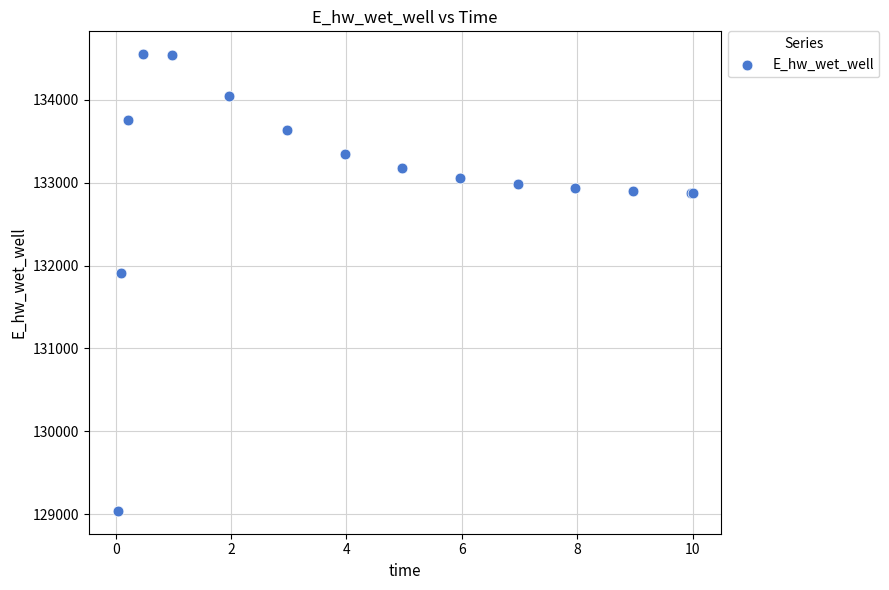

What Y value in the scatter plot is closest to 131794?

131914.3